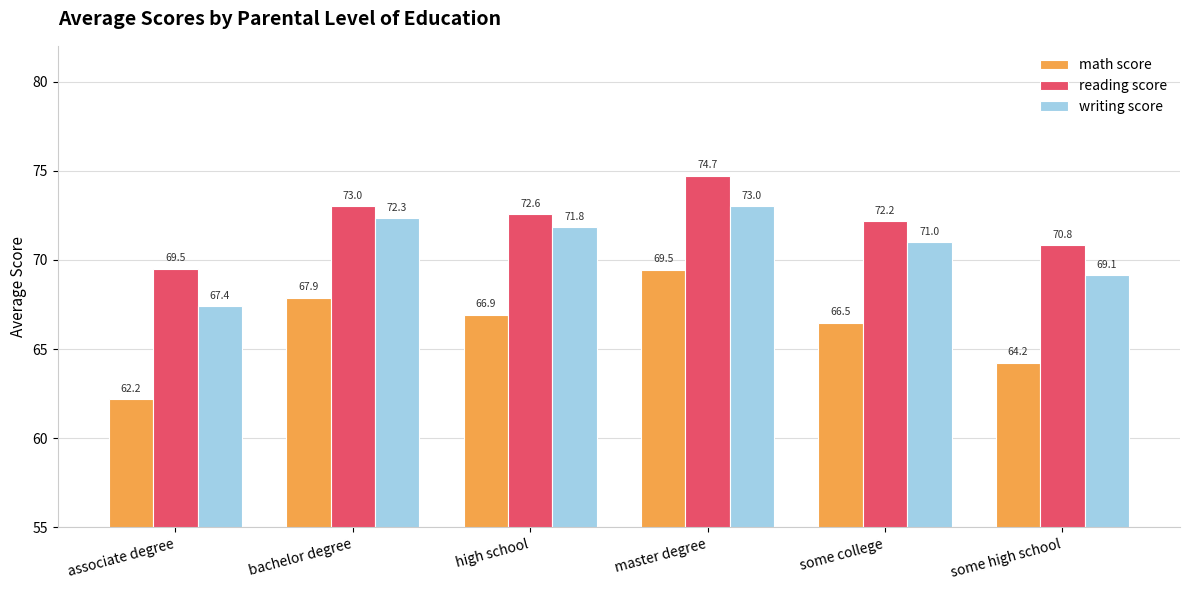

List the labels in order of writing score value, largest first.

master degree, bachelor degree, high school, some college, some high school, associate degree